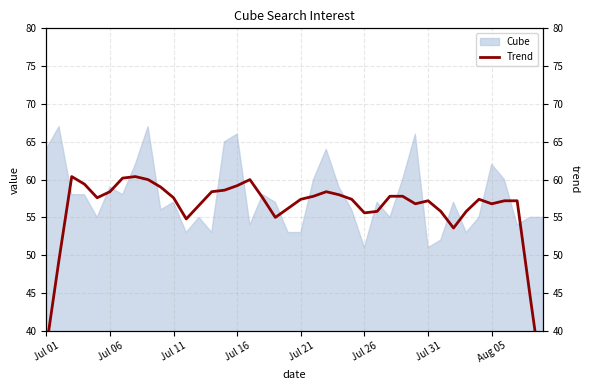

How many data points are less than 57?

15